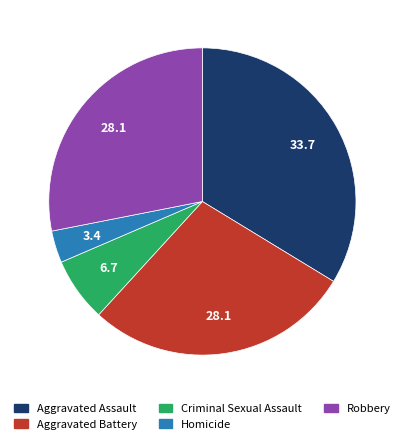

Which category has the biggest portion of the pie?

Aggravated Assault